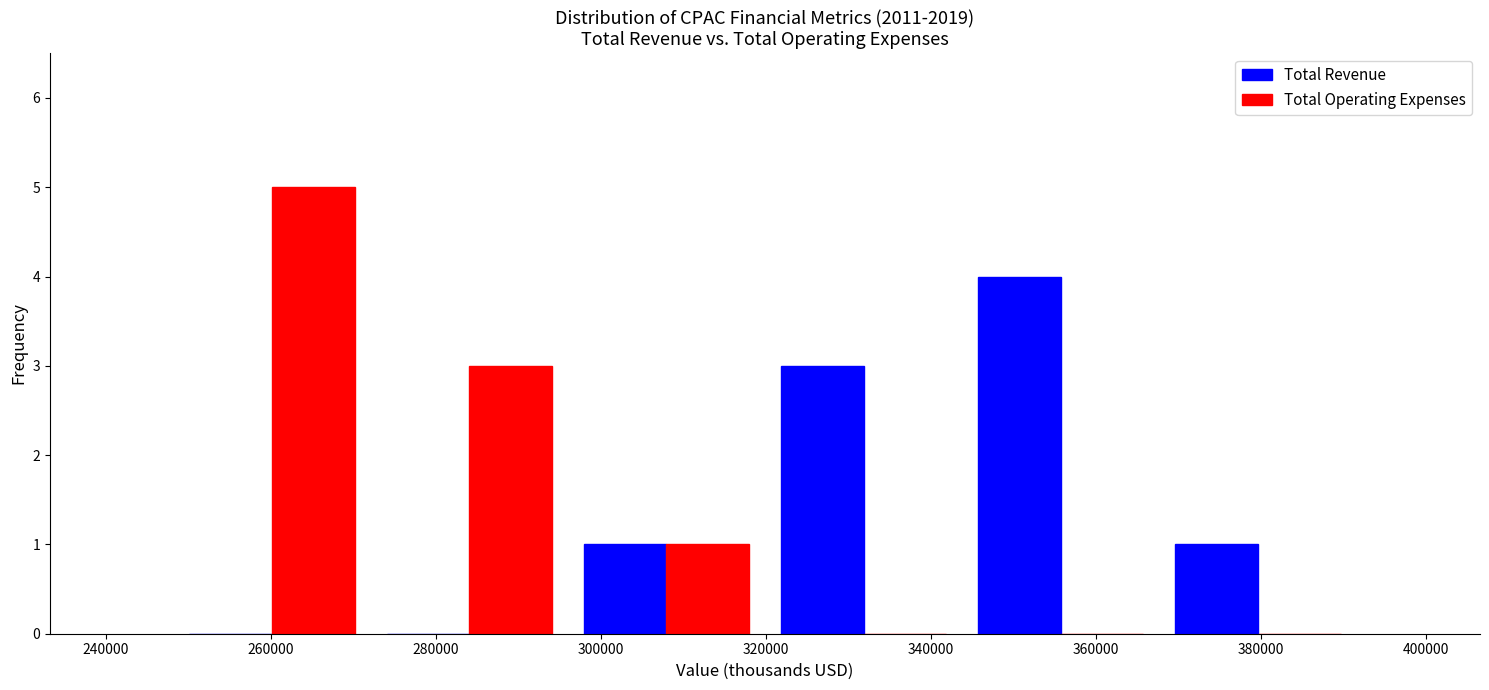

In the Total Revenue series, which range on the x-axis has the tallest bar?

344000 to 368000